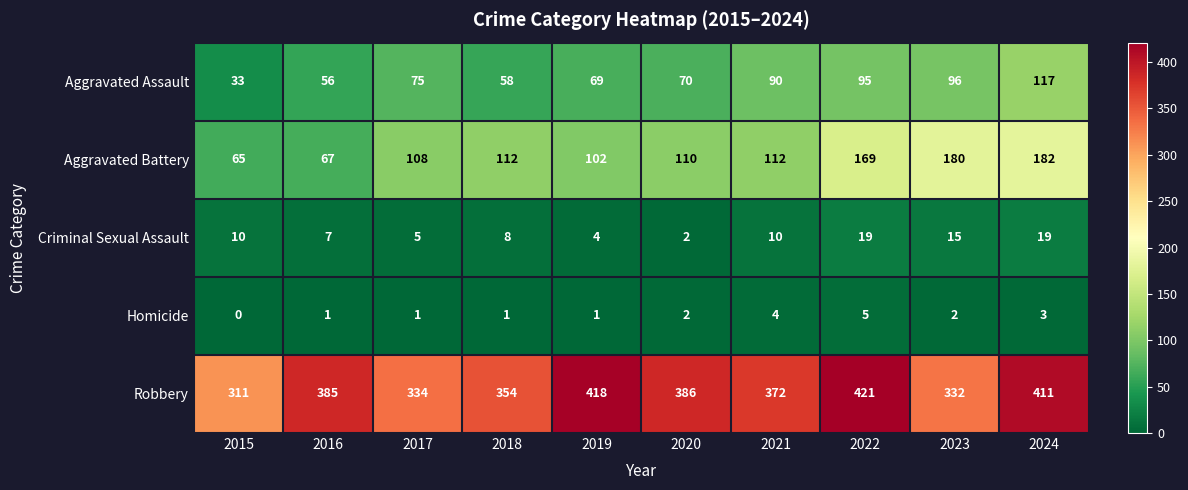

Which series has the widest spread of values?

Aggravated Battery